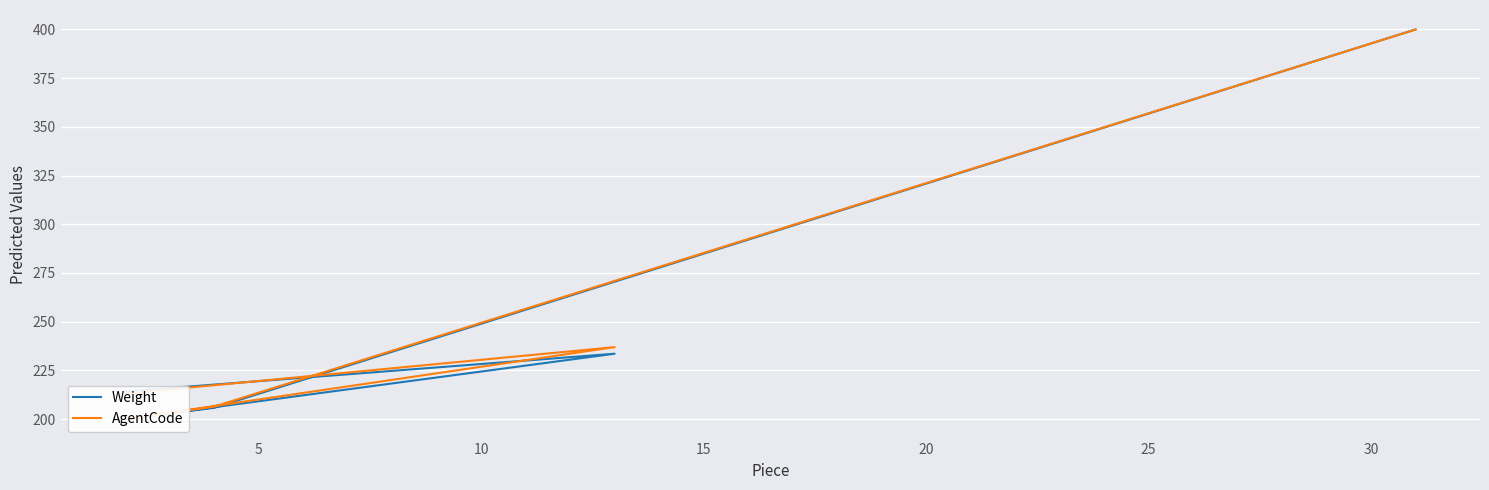

Which series has the largest total across all categories?

AgentCode